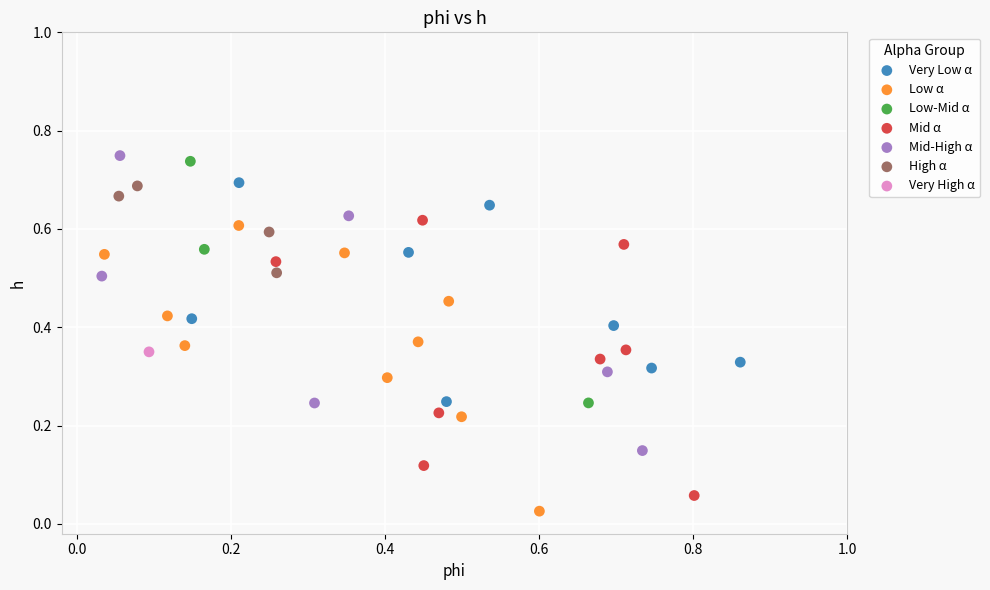

What are all the series names shown in the legend?

Very Low α, Low α, Low-Mid α, Mid α, Mid-High α, High α, Very High α